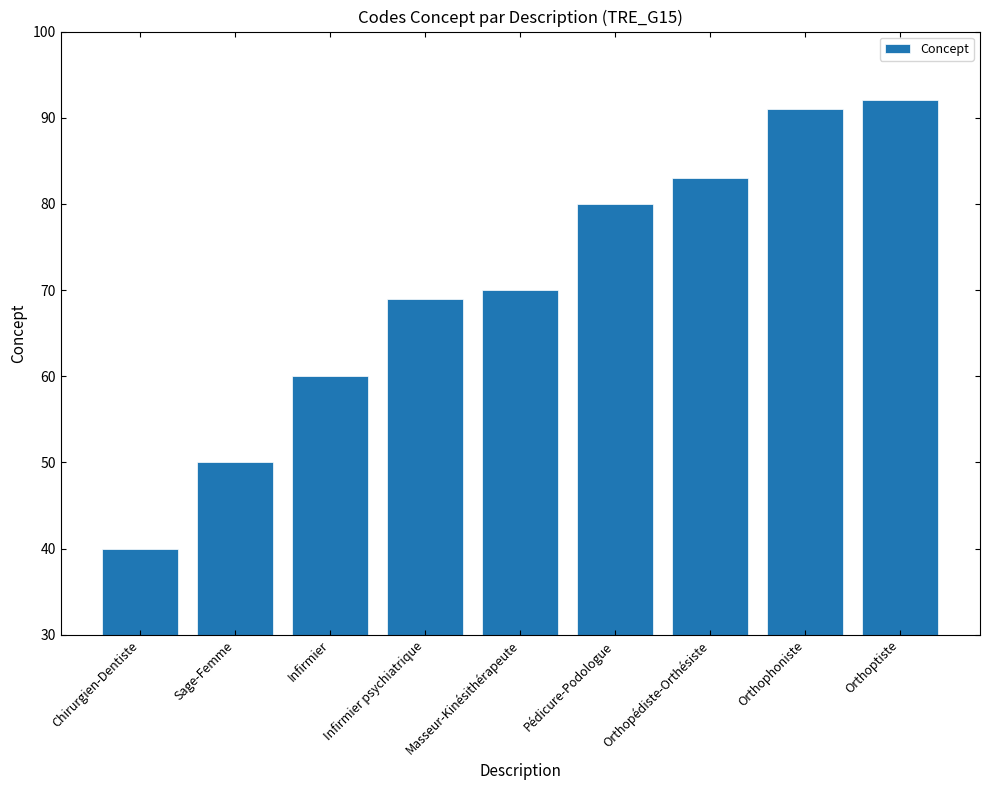

What is the ratio of the value at Orthoptiste to the value at Orthophoniste?

1.0